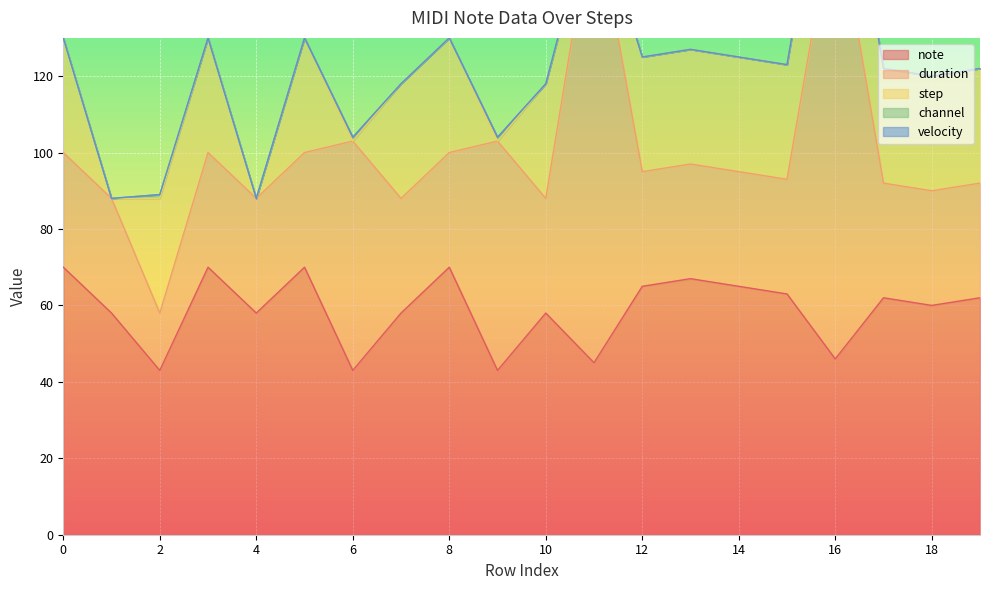

True or false: duration and channel cross at least once.

False